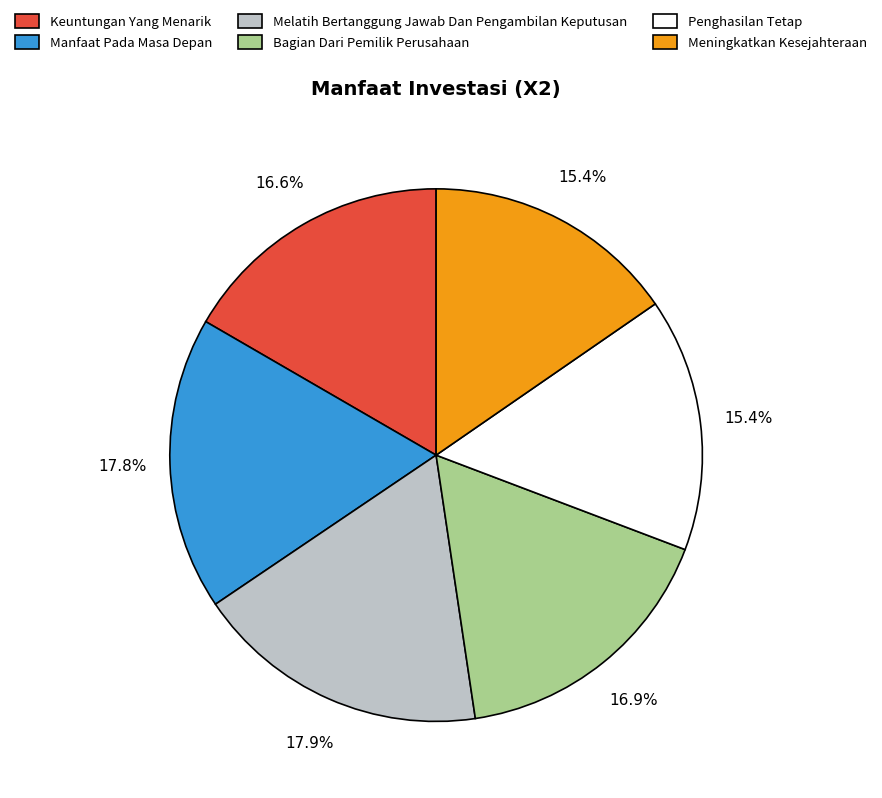

Is it true that Melatih Bertanggung Jawab Dan Pengambilan Keputusan is 18% of the pie?

True